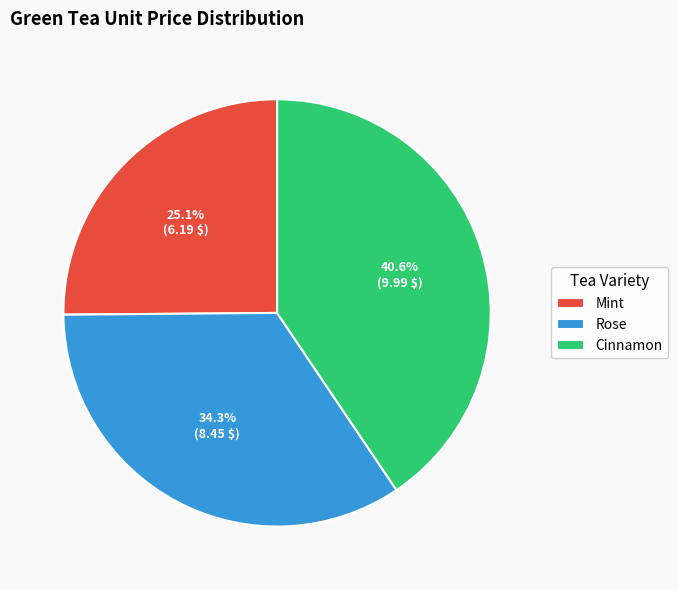

Count the number of slices in the pie.

3